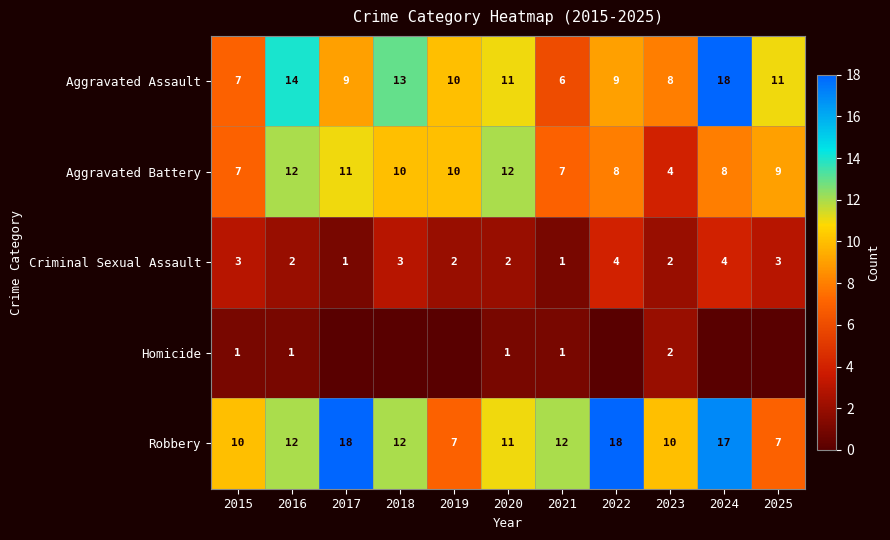

What is the approximate value of Aggravated Assault at 2016?

14